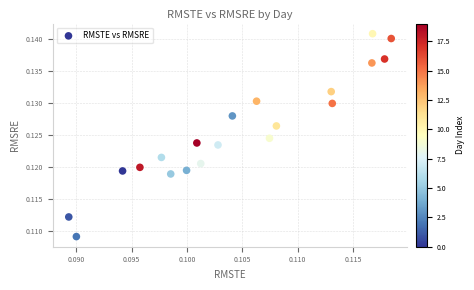

Count the number of points in this scatter plot.

20